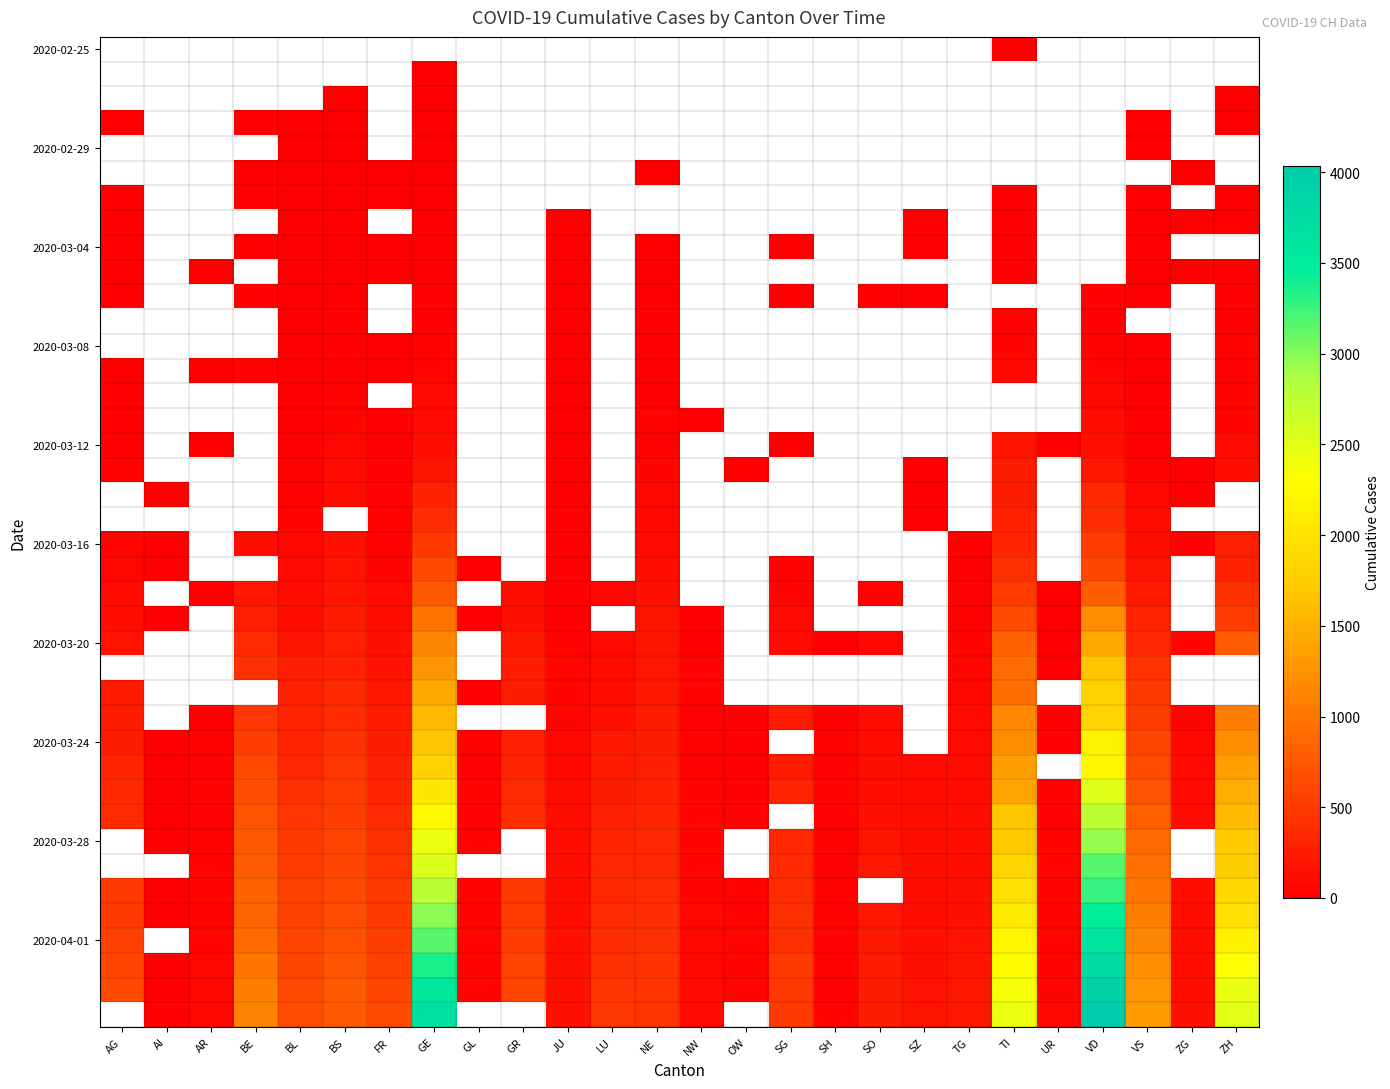

What is the minimum value shown in the chart?

1.0